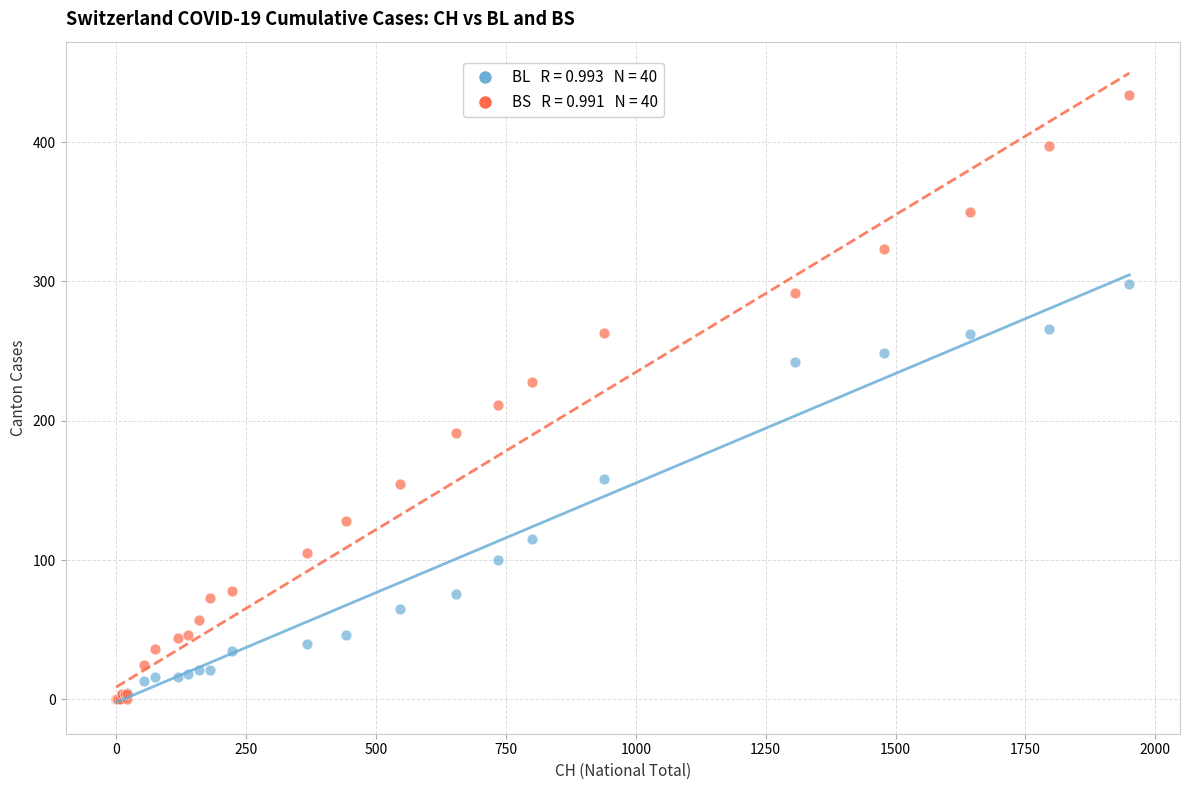

Across all series, what Y value is closest to 217?

211